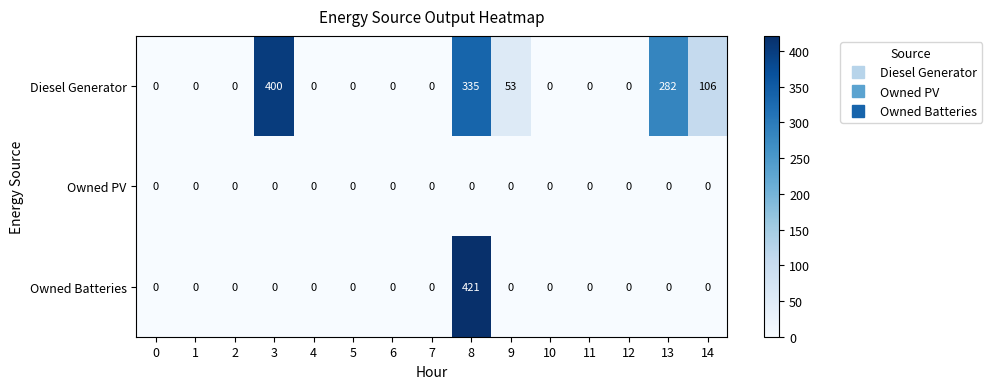

The Diesel Generator series shows 185 at 7. True or false?

False